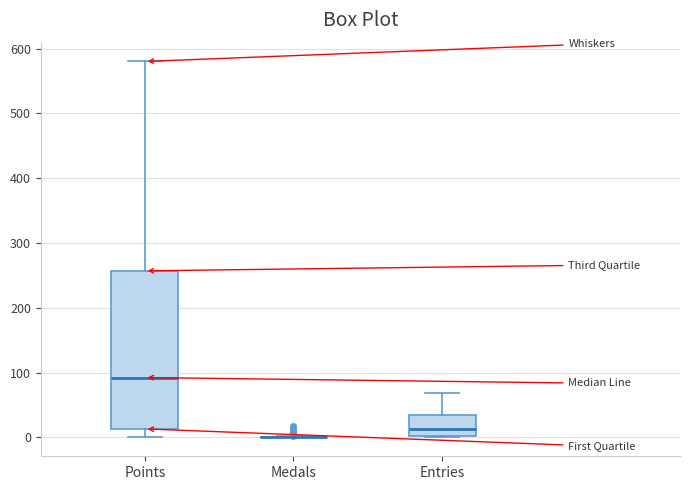

Reading left to right, transcribe this box plot: for each box, give where its median line is, the range the box spans, and where its two whiskers end, as read against the y-axis. The values are not printed on the chart, so give them approximately, as read against the axis.

Points: median 90, box 10 to 260, whiskers 0 to 580
Medals: box collapsed to a line at 0, whiskers 0 to 0
Entries: median 10, box 0 to 40, whiskers 0 to 70